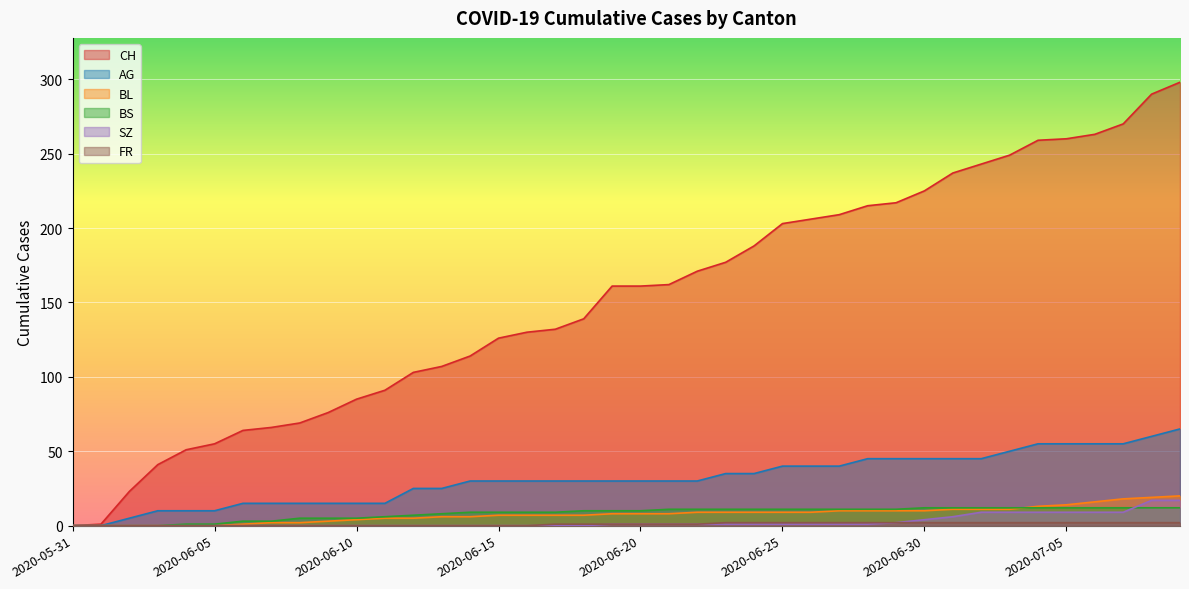

Is the value of SZ at 2020-06-25 greater than the value of FR at 2020-06-03?

Yes